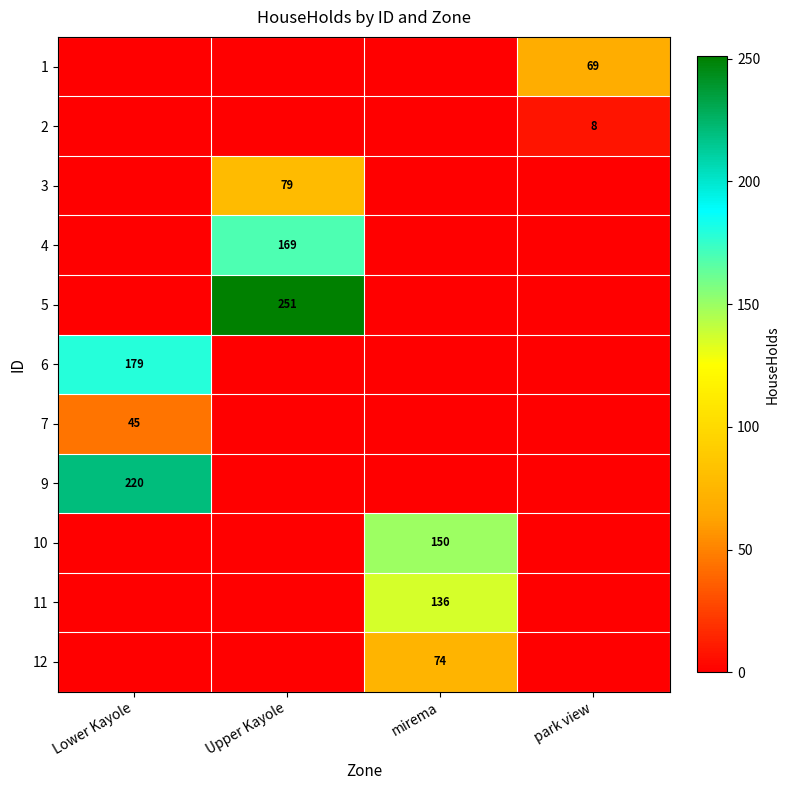

The value of 1 at park view is 69. True or false?

True